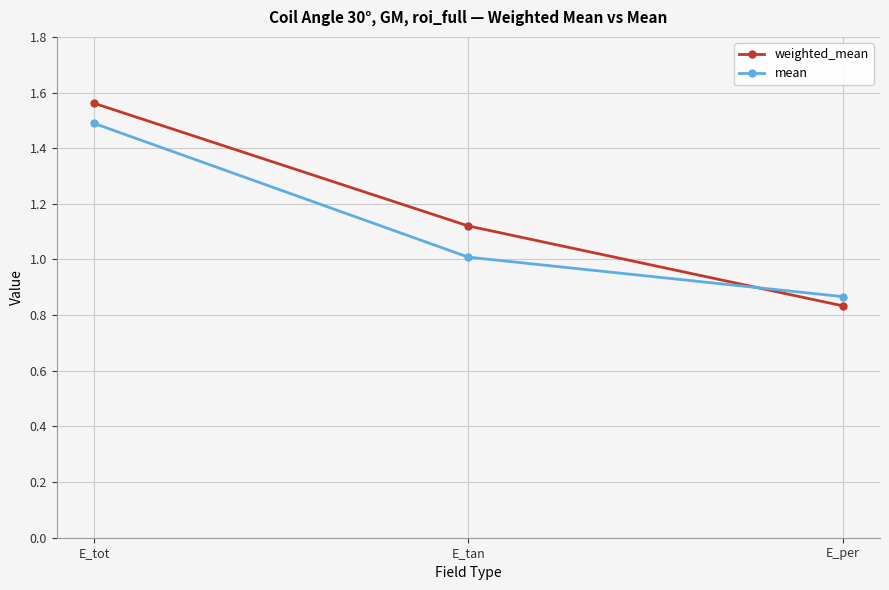

What is the highest value of the mean series?

1.5